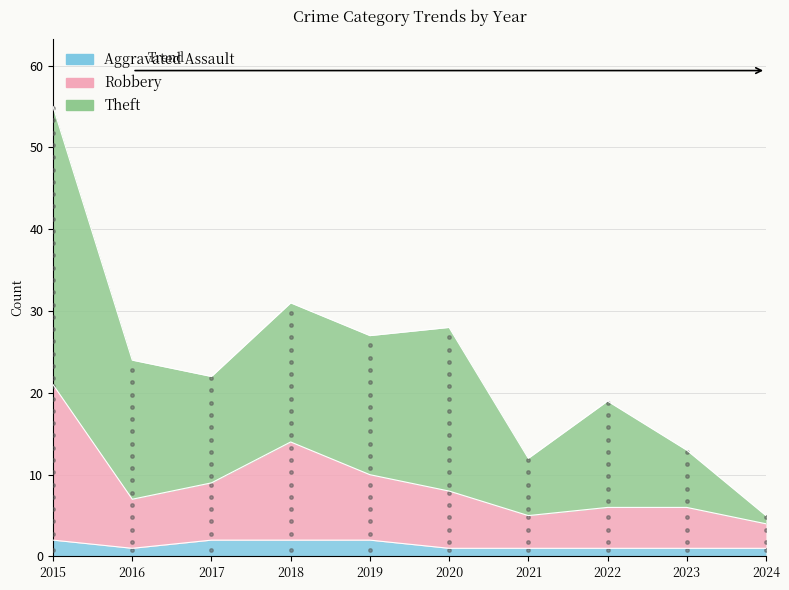

List the series in order of their overall mean, lowest first.

Aggravated Assault, Robbery, Theft